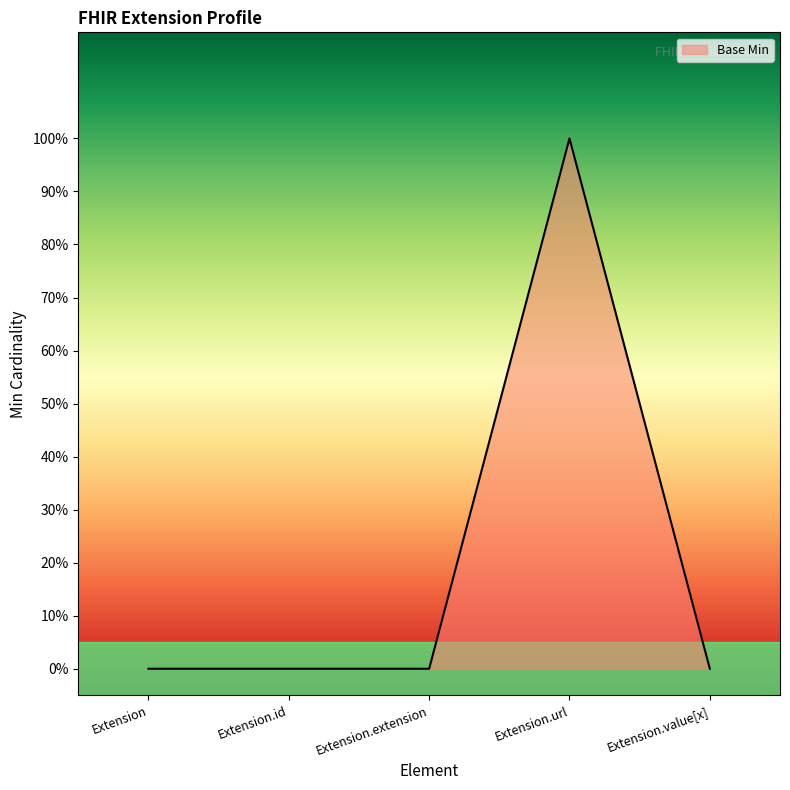

What is the sum of all values?

1